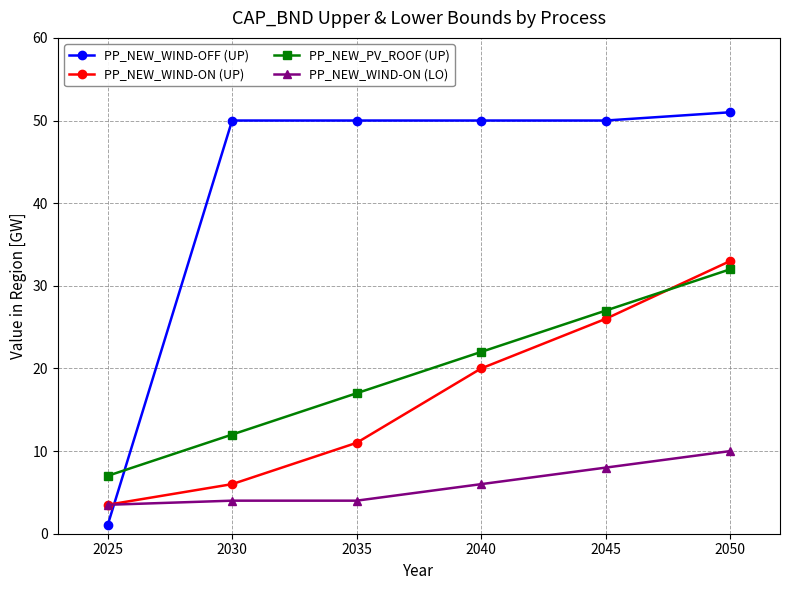

Where is PP_NEW_WIND-ON (UP) nearest to the value 18?

2040